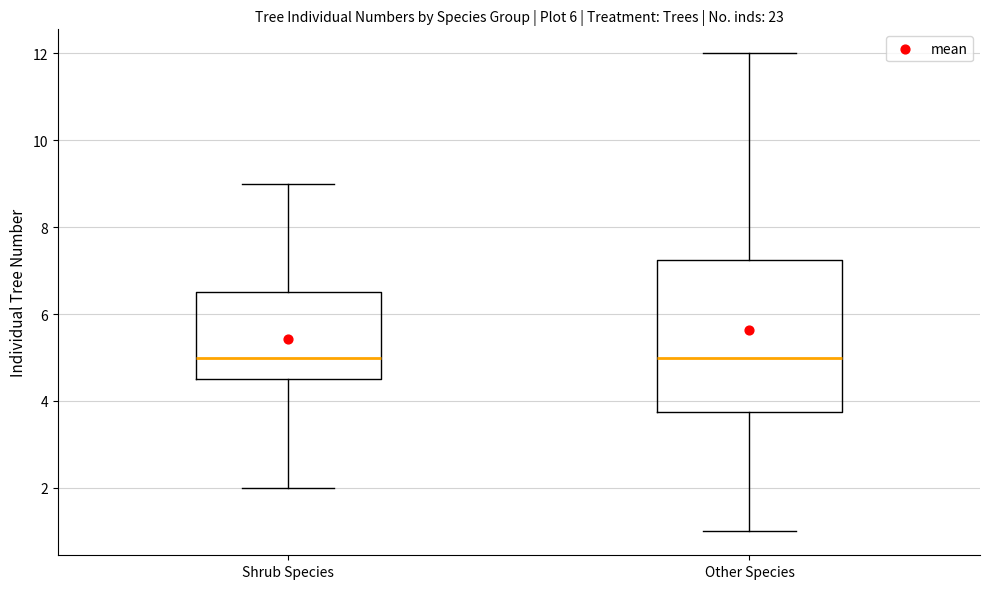

Which box is the tallest, from its lower edge to its upper edge?

Other Species